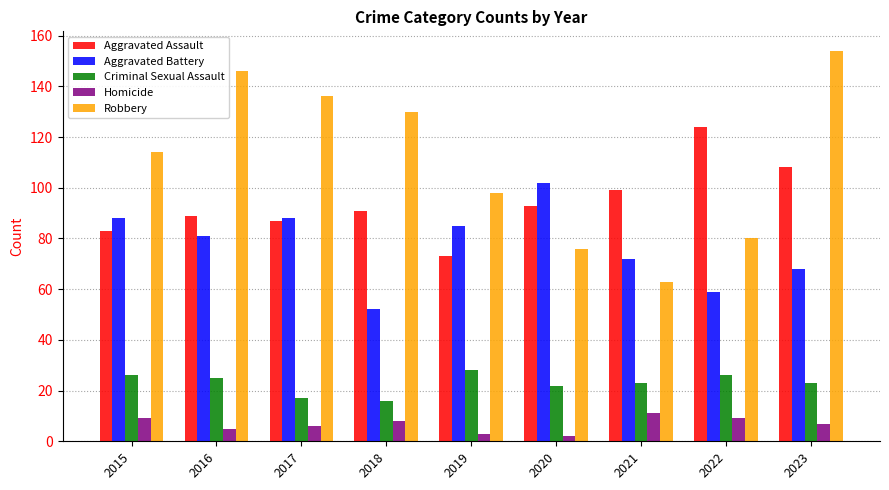

The value of Aggravated Battery at 2016 is 54. True or false?

False